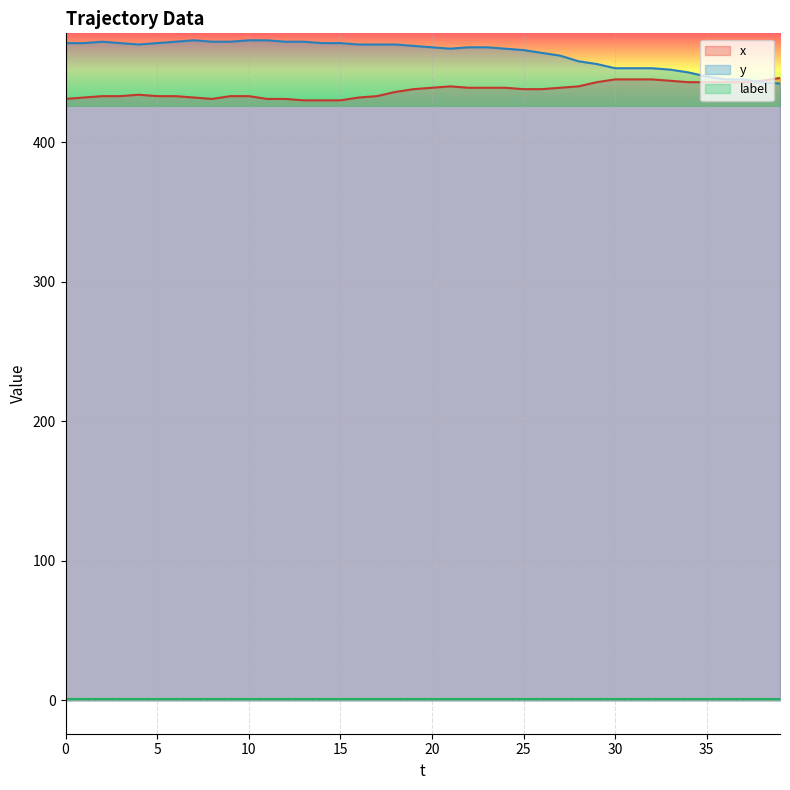

Reading left to right, extract all data points from this chart.

x: 431	432	433	433	434	433	433	432	431	433	433	431	431	430	430	430	432	433	436	438	439	440	439	439	439	438	438	439	440	443	445	445	445	444	443	443	443	443	444	446
y: 471	471	472	471	470	471	472	473	472	472	473	473	472	472	471	471	470	470	470	469	468	467	468	468	467	466	464	462	458	456	453	453	453	452	450	447	445	445	443	442